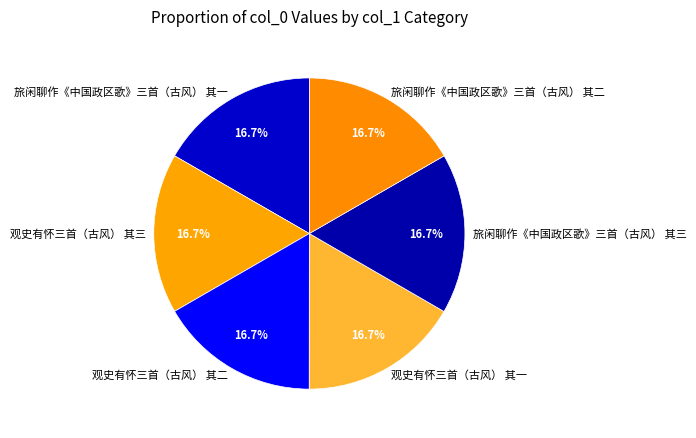

Is 观史有怀三首（古风） 其二 the majority of the pie?

No